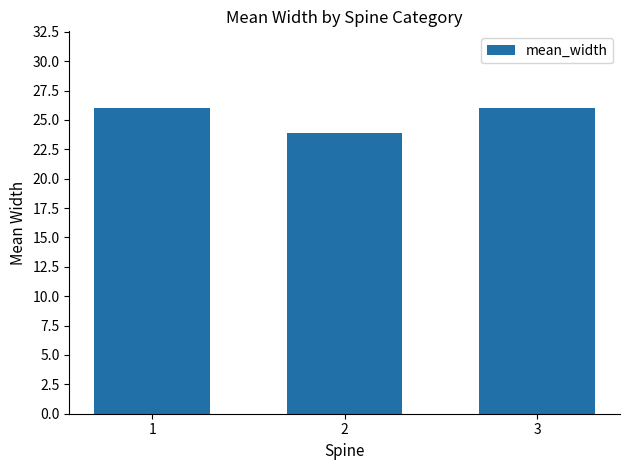

How many bars are there in total?

3